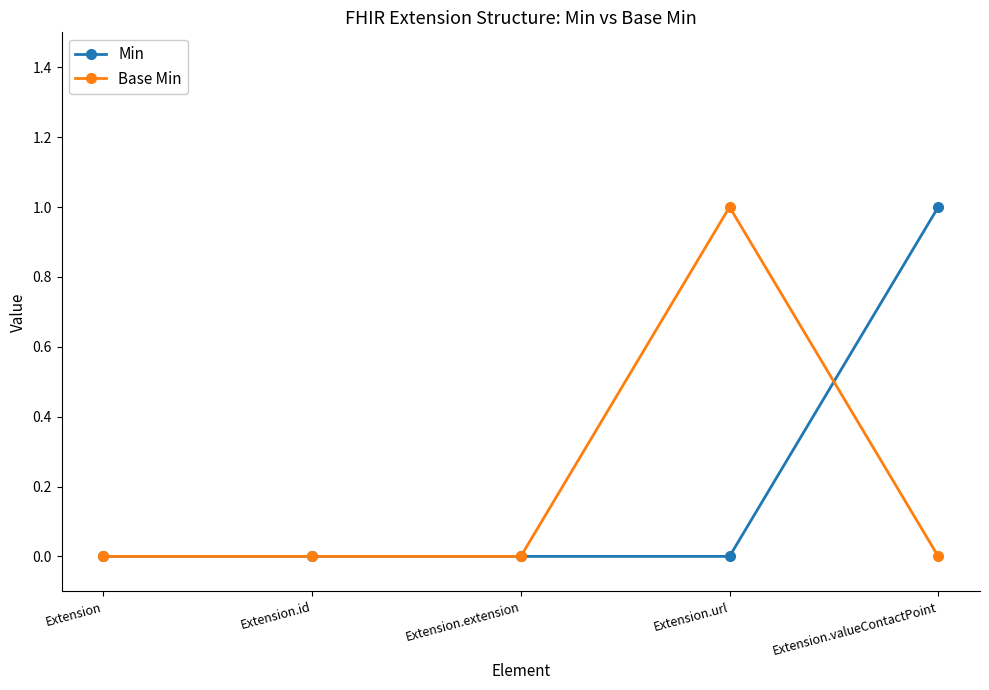

Does the chart display data point markers on the line(s)?

Yes